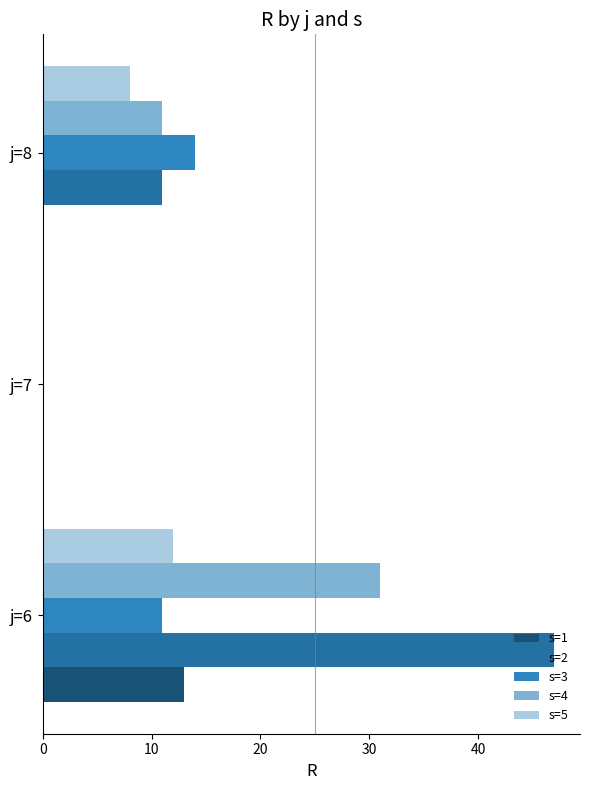

Count the number of data series in this chart.

5